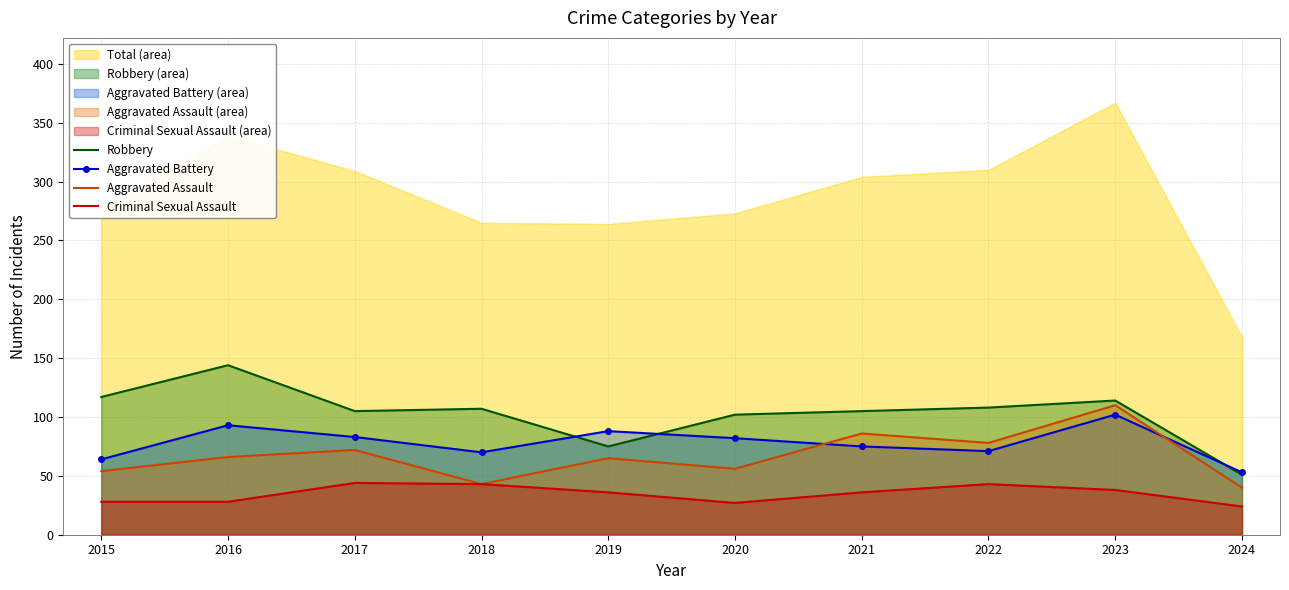

Reading left to right, extract all data points from this chart.

Robbery: 117	144	105	107	75	102	105	108	114	51
Aggravated Battery: 64	93	83	70	88	82	75	71	102	53
Aggravated Assault: 54	66	72	43	65	56	86	78	110	40
Criminal Sexual Assault: 28	28	44	43	36	27	36	43	38	24